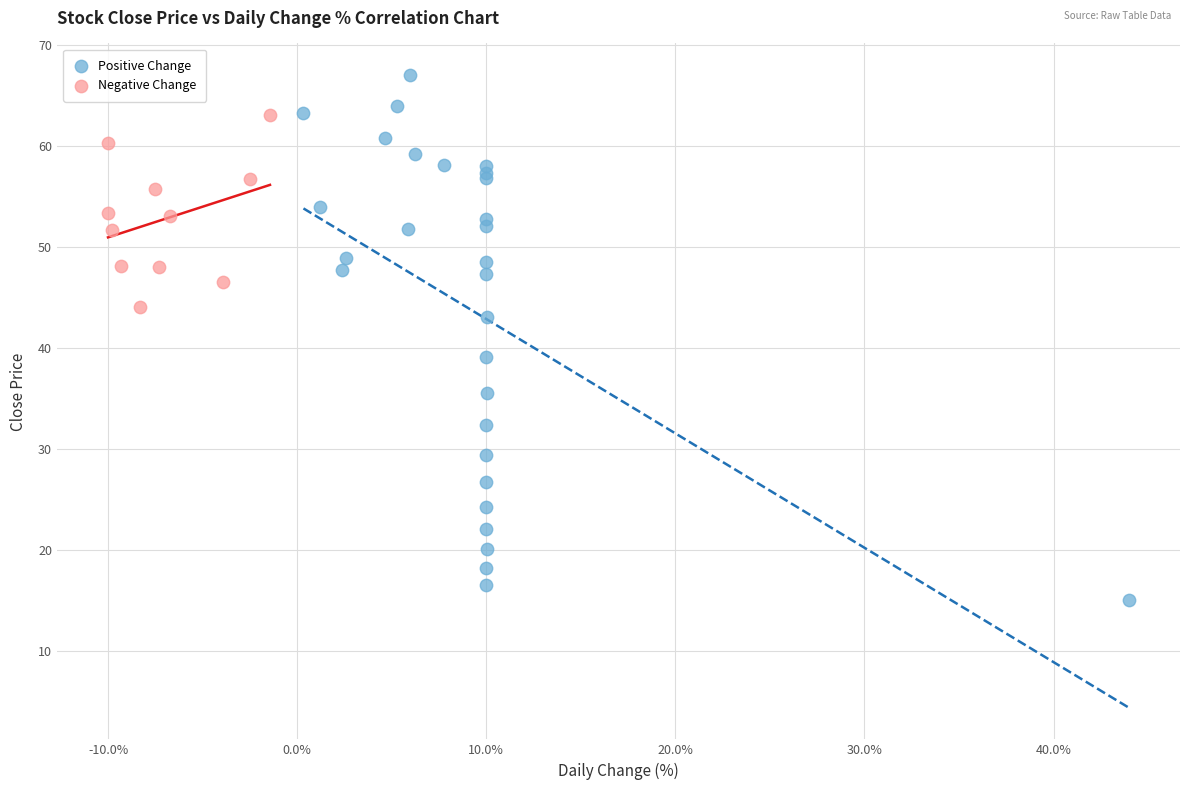

What are all the series names shown in the legend?

Positive Change, Negative Change